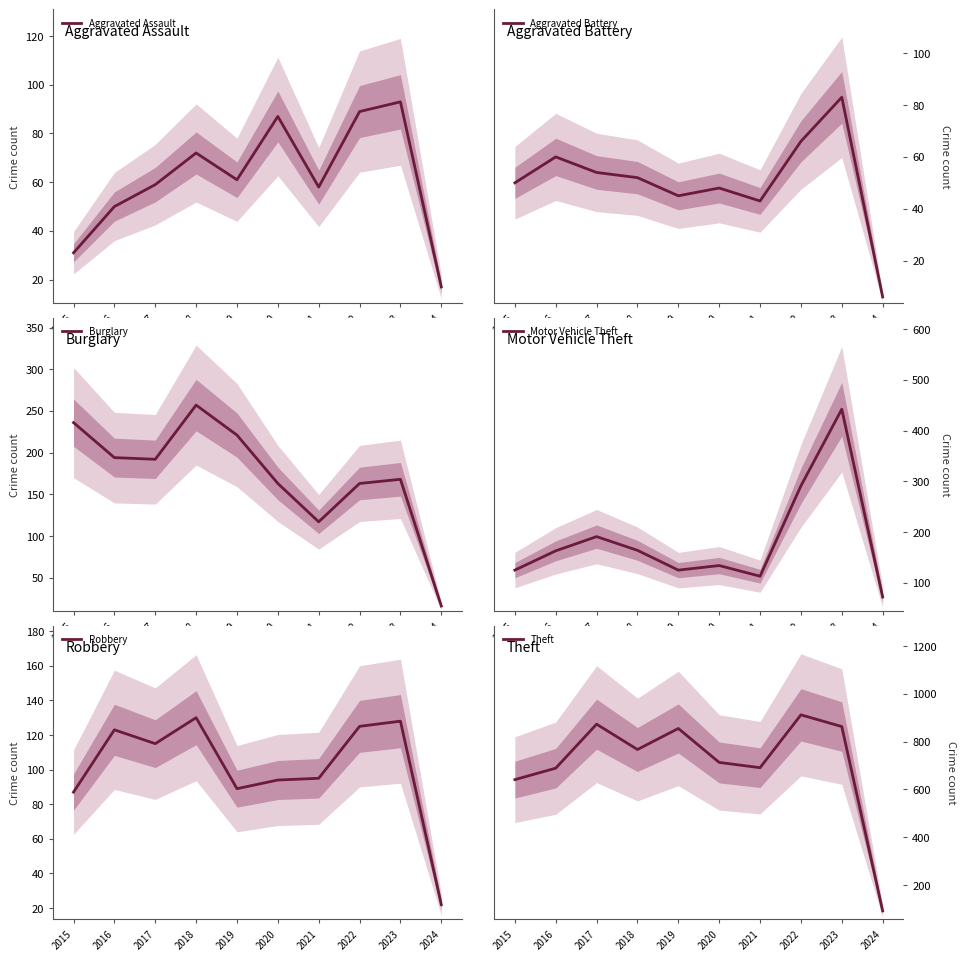

What is the difference between the second highest and minimum values in the Robbery series?

106